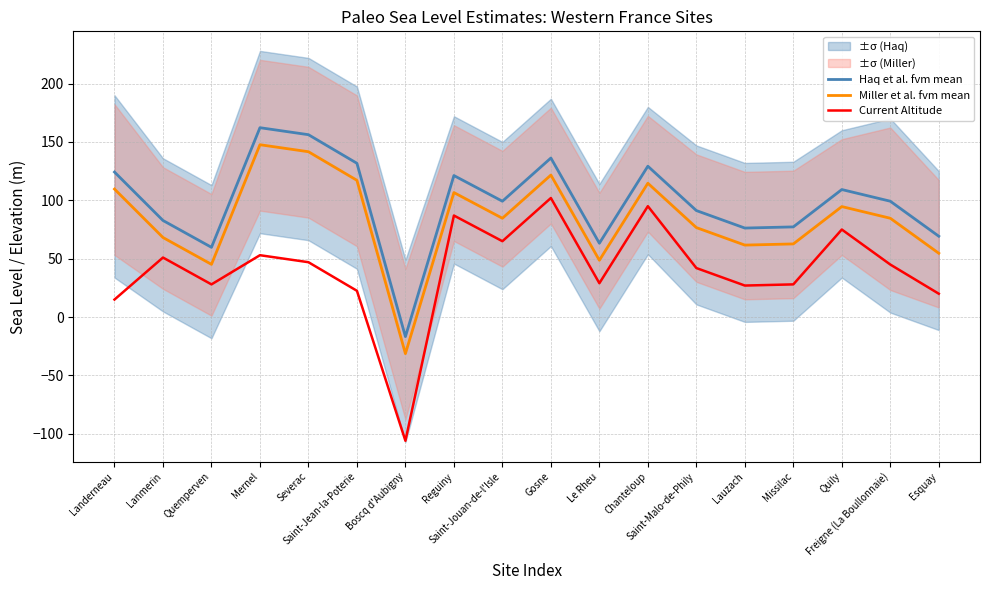

Reading left to right, transcribe all the data shown in this chart.

Haq et al. fvm mean: 124.3	82.8	59.8	162.3	156.3	131.8	-16.7	121.3	99.3	136.3	63.3	129.3	91.3	76.3	77.3	109.3	99.3	69.3
Miller et al. fvm mean: 109.7	68.2	45.2	147.7	141.7	117.2	-31.3	106.7	84.7	121.7	48.7	114.7	76.7	61.7	62.7	94.7	84.7	54.7
Current Altitude: 15.0	51.0	28.0	53.0	47.0	22.5	-106.0	87.0	65.0	102.0	29.0	95.0	42.0	27.0	28.0	75.0	45.0	20.0